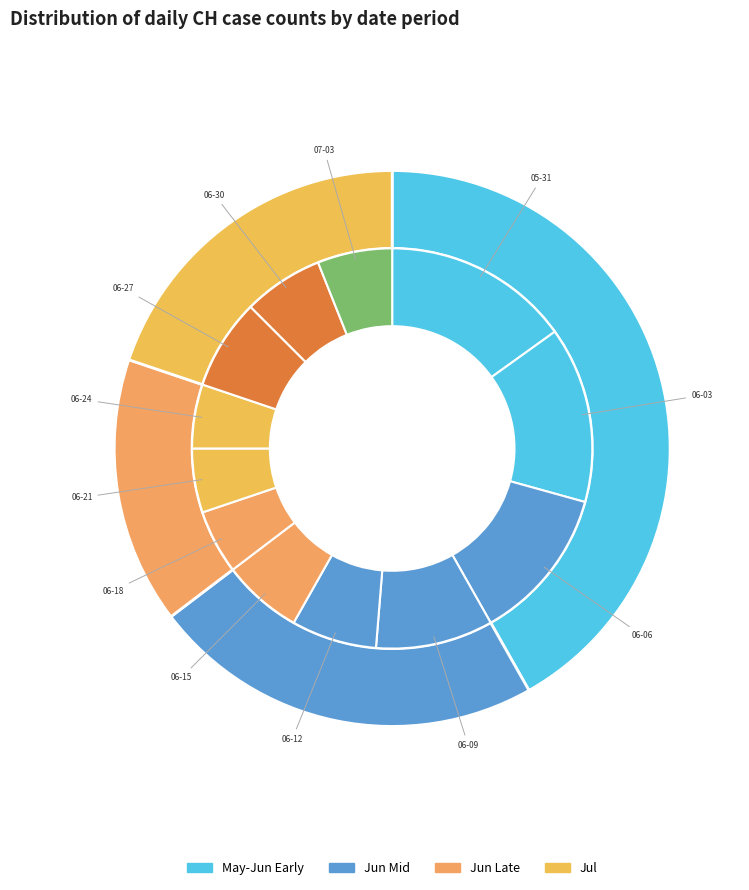

What is the change in value from 2020-06-01 to 2020-06-21?

-21